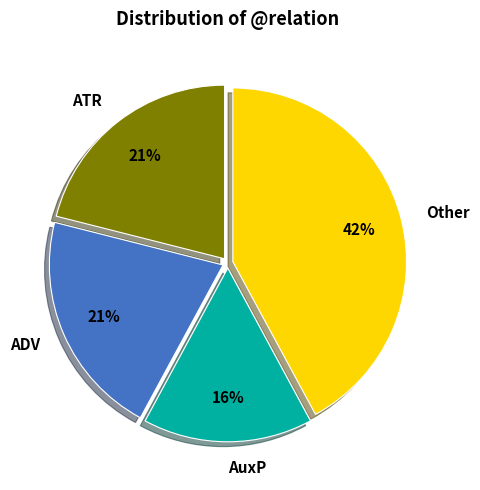

Approximately how many times larger is the value at ATR compared to AuxP?

1.3